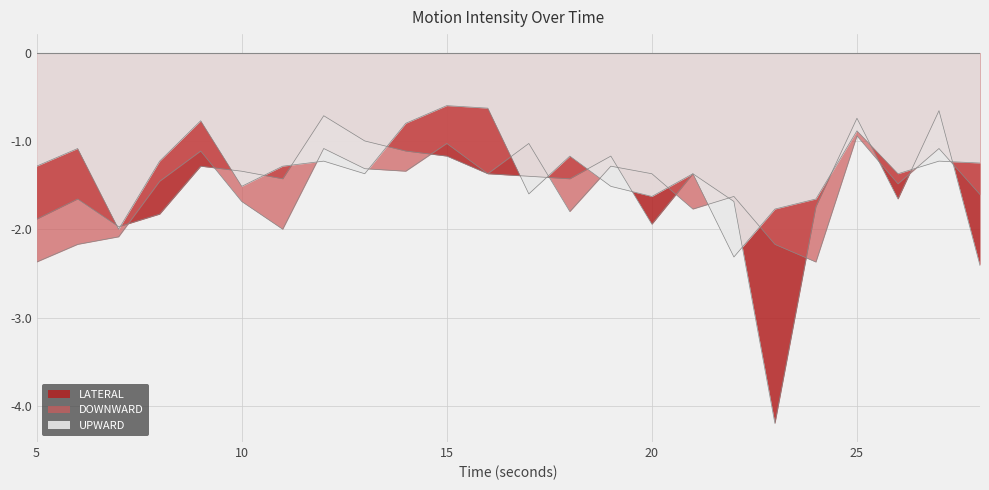

At how many categories does at least one series exceed -1?

7